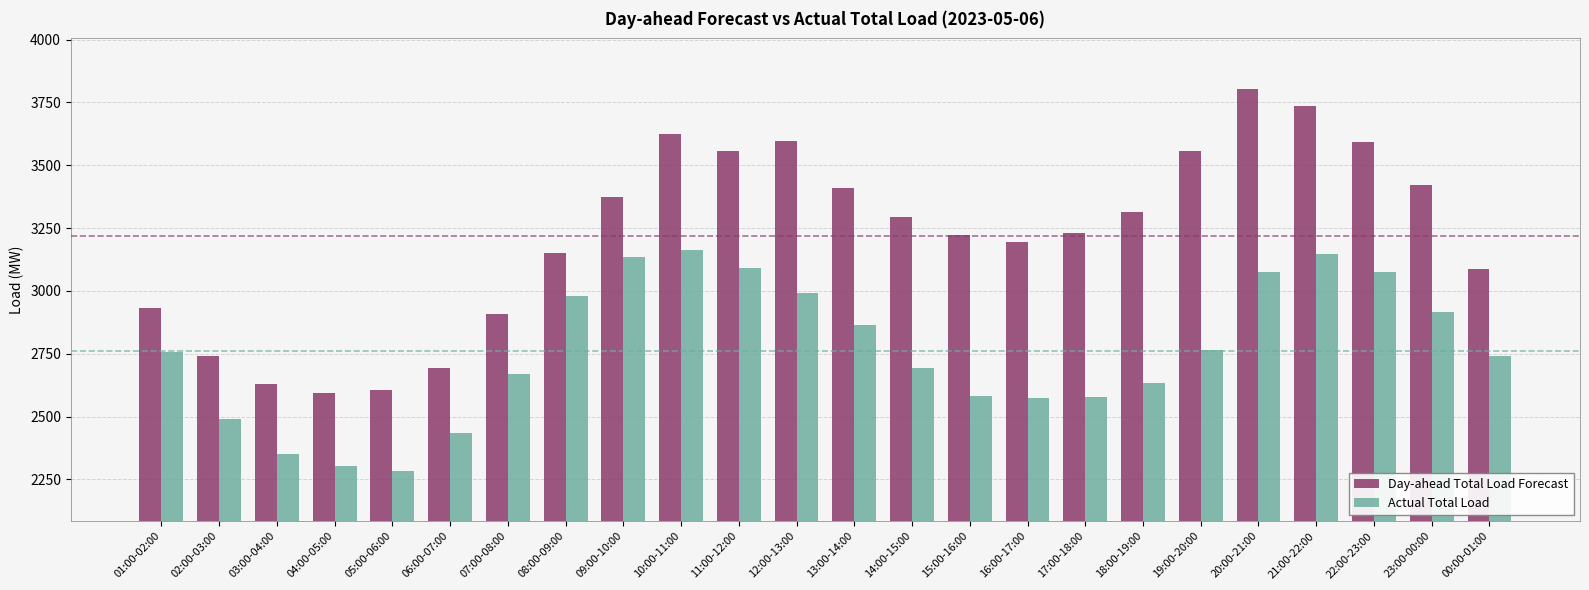

Are the bars horizontal?

No